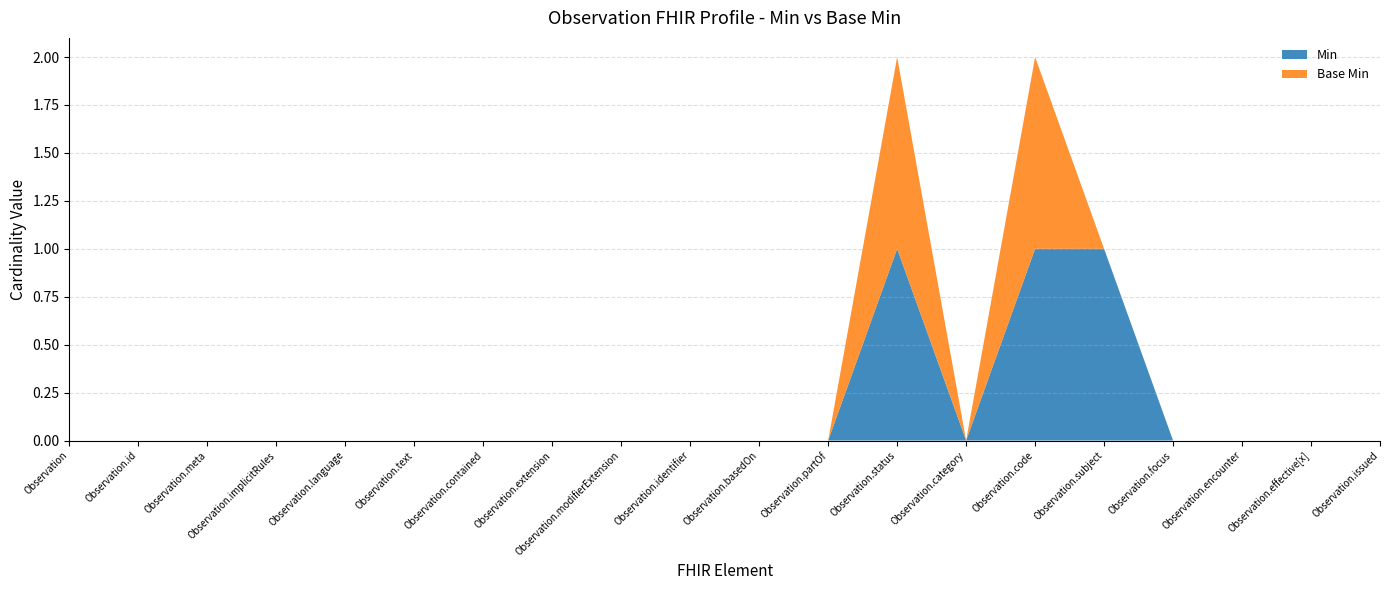

Is the value of Base Min at Observation.issued greater than the value of Min at Observation.category?

No